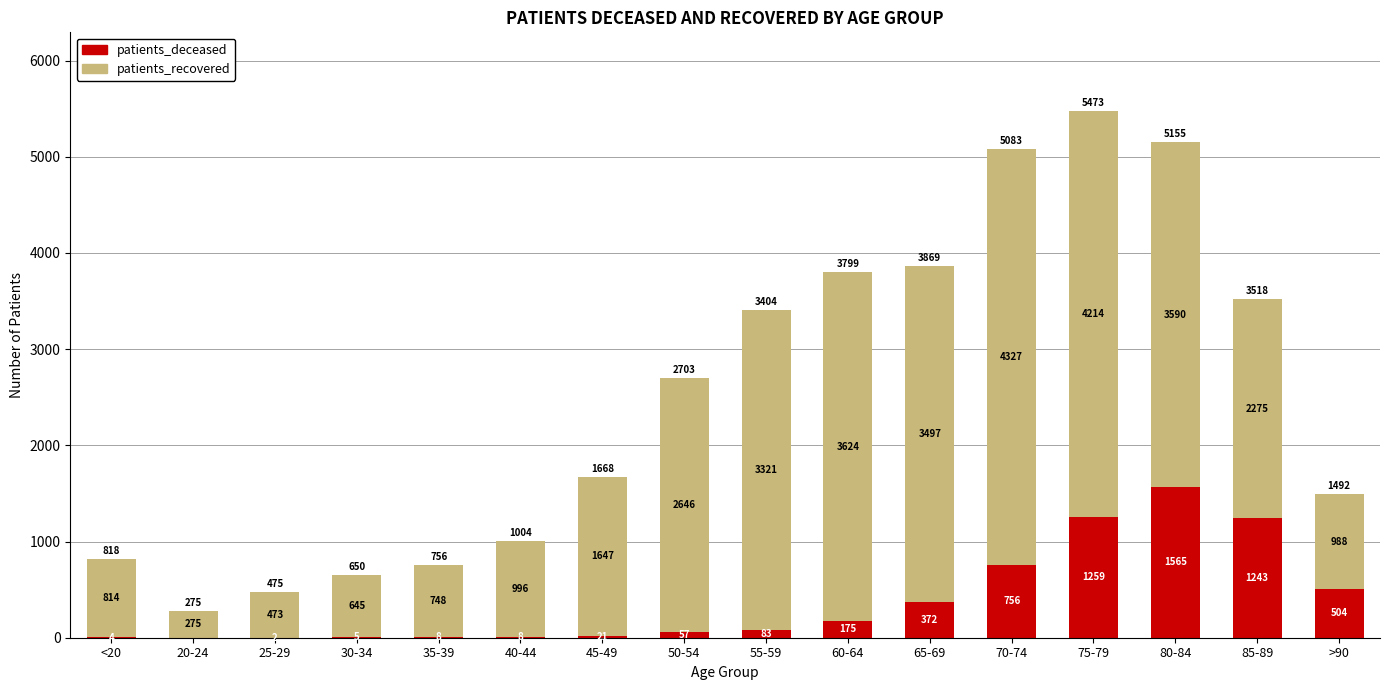

What is the total value across all series at 80-84?

5155